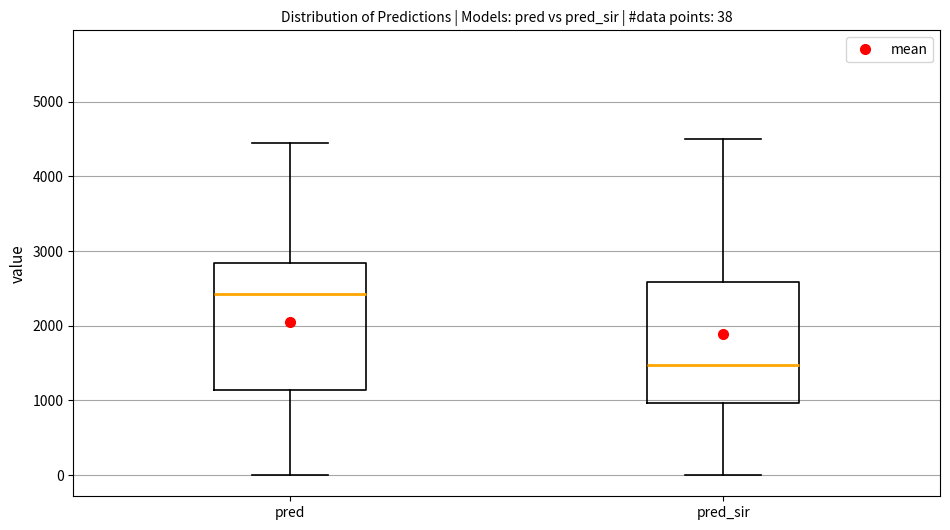

Which box has the lowest median line?

pred_sir